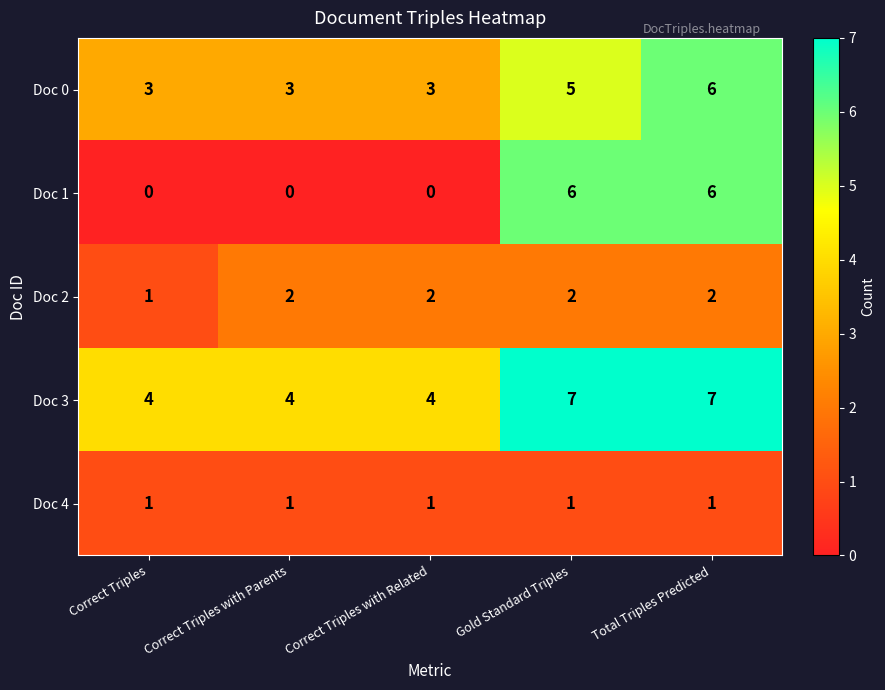

Rank the series at Gold Standard Triples from lowest to highest value.

Doc 4, Doc 2, Doc 0, Doc 1, Doc 3